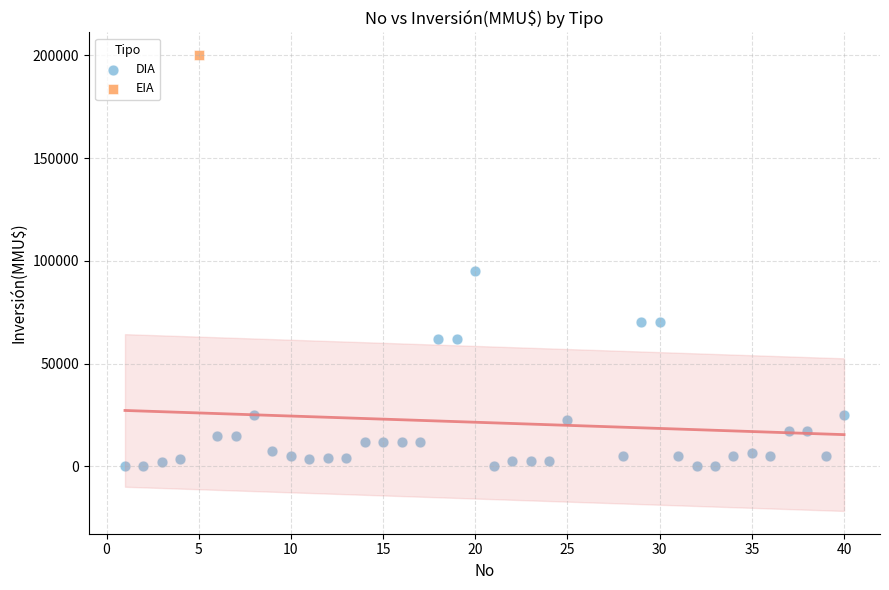

What are all the series names shown in the legend?

DIA, EIA